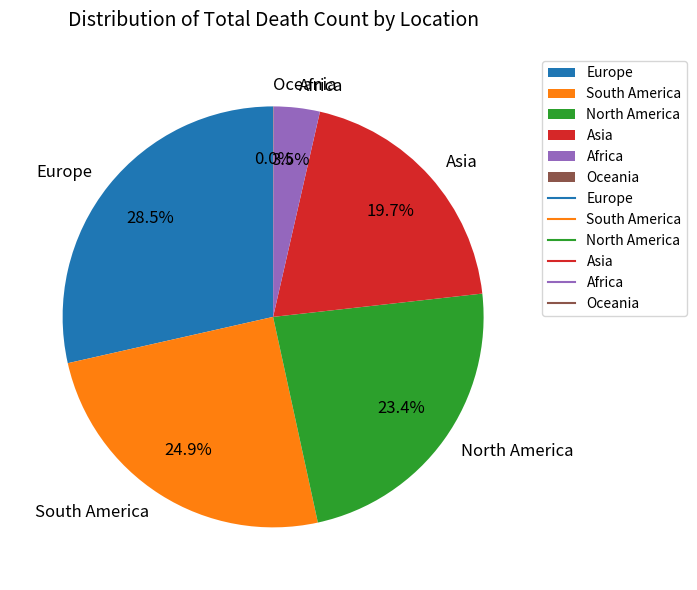

To the nearest percent, what is the average slice percentage?

17%